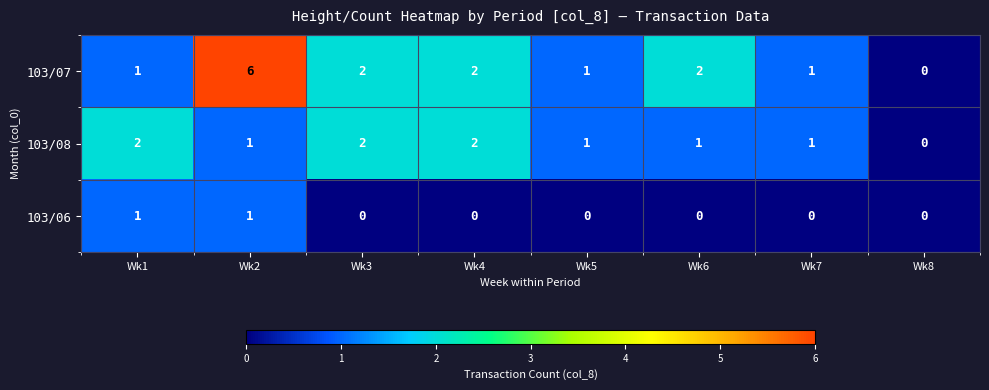

Which series changed the most between Wk2 and Wk8?

103/07